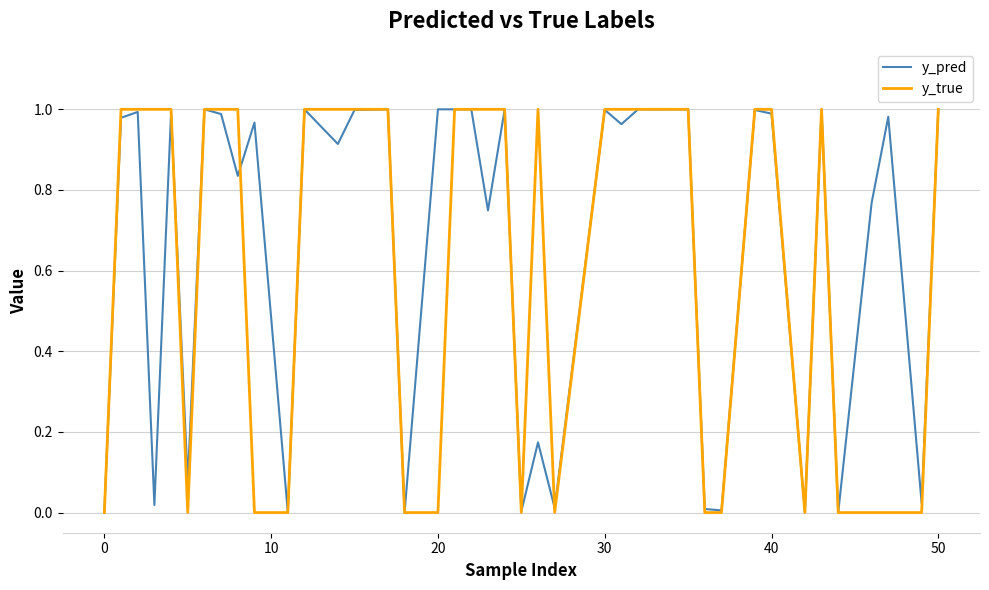

Which series has the largest total across all categories?

y_pred